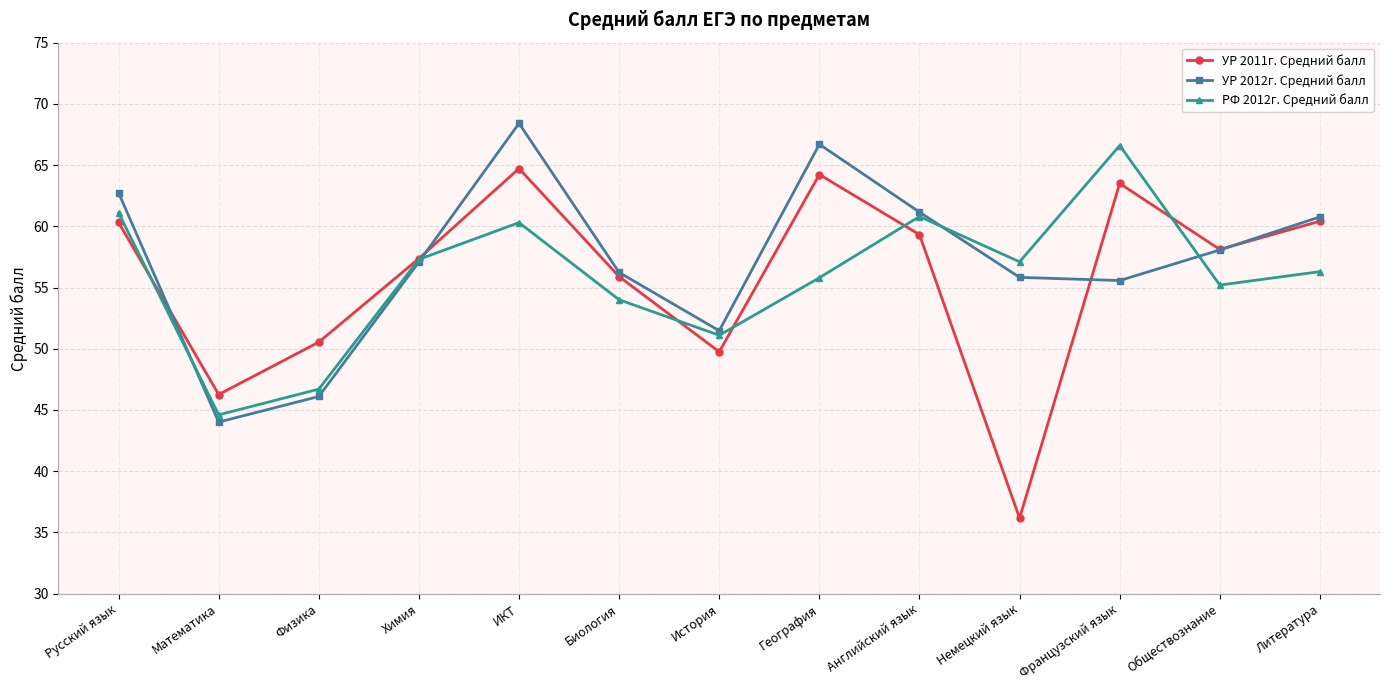

How many lines are shown in the chart?

3